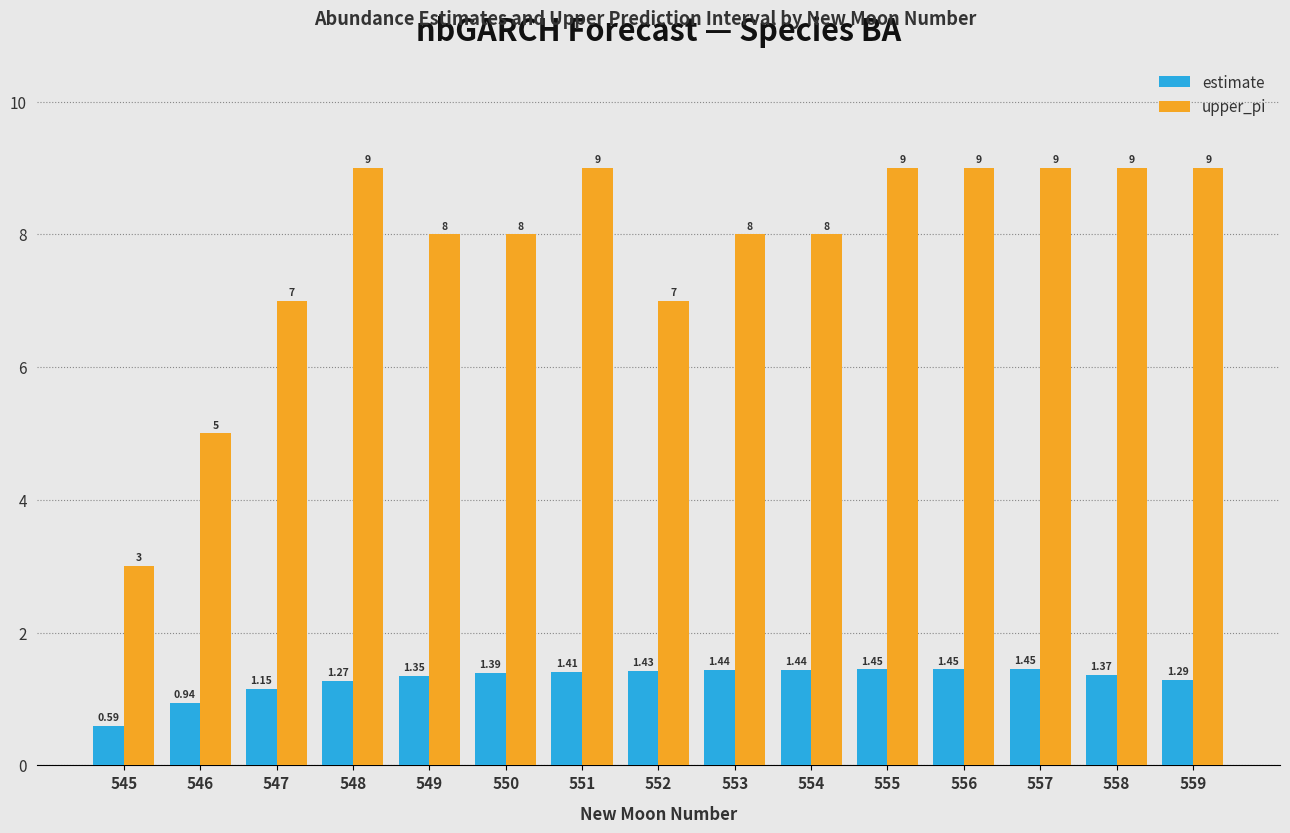

At which category is the sum across all series the highest?

557